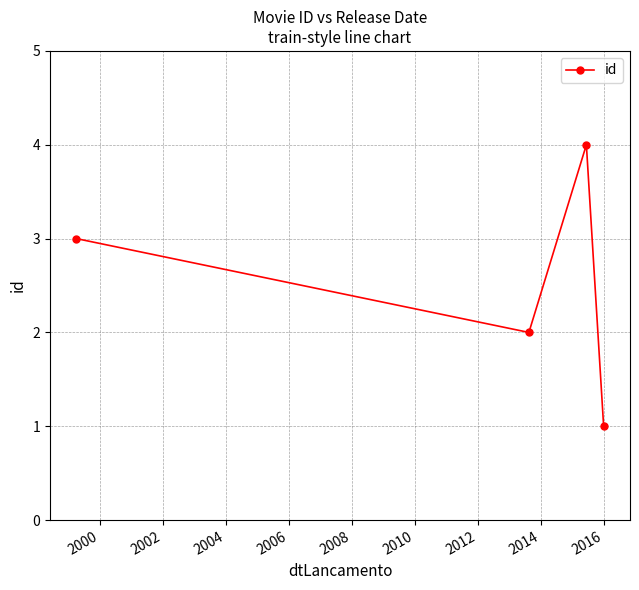

How many interior local peaks (higher than both neighbors) does the data have?

1